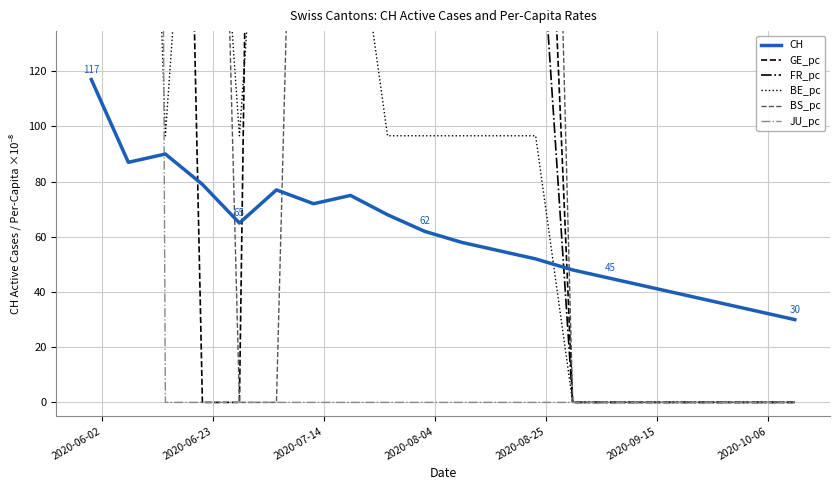

How many positive values does the JU_pc series have?

2